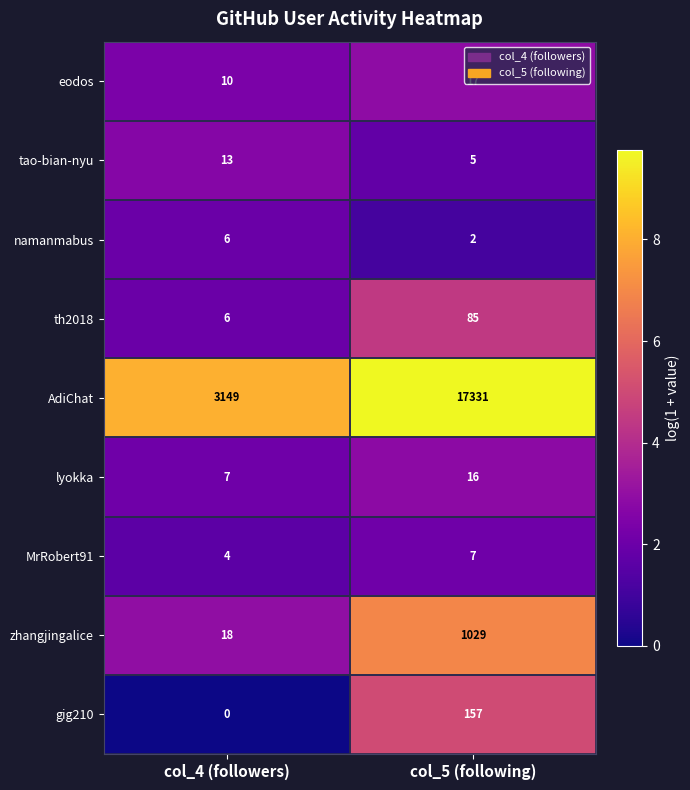

Is the value of zhangjingalice at col_4 (followers) greater than the value of MrRobert91 at col_5 (following)?

Yes